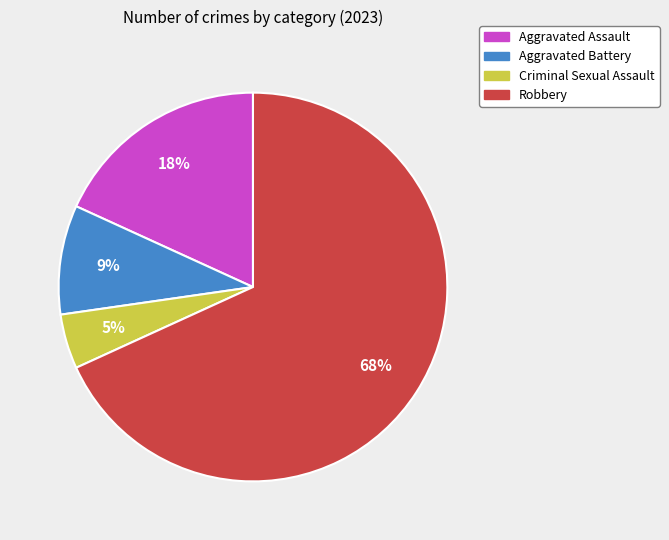

To the nearest percent, what is the combined percentage of Criminal Sexual Assault and Aggravated Assault?

23%